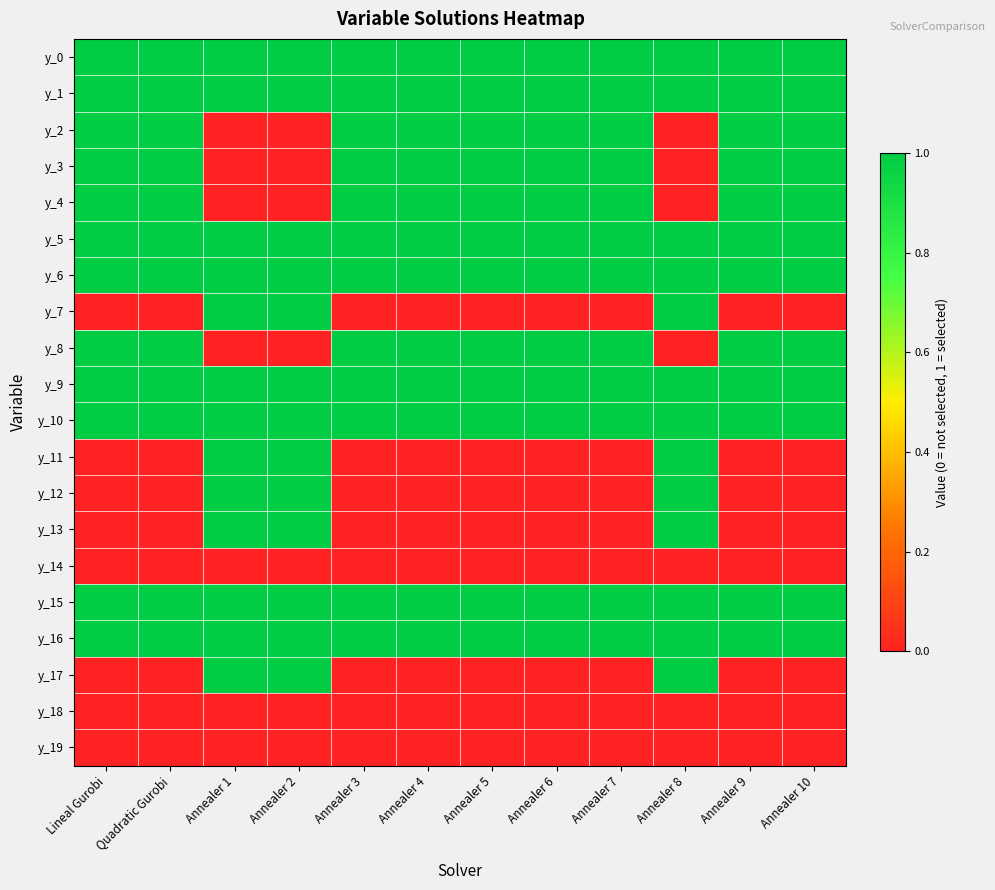

Reading right to left, extract all data points from this chart.

y_0: Annealer 10=1	Annealer 9=1	Annealer 8=1	Annealer 7=1	Annealer 6=1	Annealer 5=1	Annealer 4=1	Annealer 3=1	Annealer 2=1	Annealer 1=1	Quadratic Gurobi=1	Lineal Gurobi=1
y_1: Annealer 10=1	Annealer 9=1	Annealer 8=1	Annealer 7=1	Annealer 6=1	Annealer 5=1	Annealer 4=1	Annealer 3=1	Annealer 2=1	Annealer 1=1	Quadratic Gurobi=1	Lineal Gurobi=1
y_2: Annealer 10=1	Annealer 9=1	Annealer 8=0	Annealer 7=1	Annealer 6=1	Annealer 5=1	Annealer 4=1	Annealer 3=1	Annealer 2=0	Annealer 1=0	Quadratic Gurobi=1	Lineal Gurobi=1
y_3: Annealer 10=1	Annealer 9=1	Annealer 8=0	Annealer 7=1	Annealer 6=1	Annealer 5=1	Annealer 4=1	Annealer 3=1	Annealer 2=0	Annealer 1=0	Quadratic Gurobi=1	Lineal Gurobi=1
y_4: Annealer 10=1	Annealer 9=1	Annealer 8=0	Annealer 7=1	Annealer 6=1	Annealer 5=1	Annealer 4=1	Annealer 3=1	Annealer 2=0	Annealer 1=0	Quadratic Gurobi=1	Lineal Gurobi=1
y_5: Annealer 10=1	Annealer 9=1	Annealer 8=1	Annealer 7=1	Annealer 6=1	Annealer 5=1	Annealer 4=1	Annealer 3=1	Annealer 2=1	Annealer 1=1	Quadratic Gurobi=1	Lineal Gurobi=1
y_6: Annealer 10=1	Annealer 9=1	Annealer 8=1	Annealer 7=1	Annealer 6=1	Annealer 5=1	Annealer 4=1	Annealer 3=1	Annealer 2=1	Annealer 1=1	Quadratic Gurobi=1	Lineal Gurobi=1
y_7: Annealer 10=0	Annealer 9=0	Annealer 8=1	Annealer 7=0	Annealer 6=0	Annealer 5=0	Annealer 4=0	Annealer 3=0	Annealer 2=1	Annealer 1=1	Quadratic Gurobi=0	Lineal Gurobi=0
y_8: Annealer 10=1	Annealer 9=1	Annealer 8=0	Annealer 7=1	Annealer 6=1	Annealer 5=1	Annealer 4=1	Annealer 3=1	Annealer 2=0	Annealer 1=0	Quadratic Gurobi=1	Lineal Gurobi=1
y_9: Annealer 10=1	Annealer 9=1	Annealer 8=1	Annealer 7=1	Annealer 6=1	Annealer 5=1	Annealer 4=1	Annealer 3=1	Annealer 2=1	Annealer 1=1	Quadratic Gurobi=1	Lineal Gurobi=1
y_10: Annealer 10=1	Annealer 9=1	Annealer 8=1	Annealer 7=1	Annealer 6=1	Annealer 5=1	Annealer 4=1	Annealer 3=1	Annealer 2=1	Annealer 1=1	Quadratic Gurobi=1	Lineal Gurobi=1
y_11: Annealer 10=0	Annealer 9=0	Annealer 8=1	Annealer 7=0	Annealer 6=0	Annealer 5=0	Annealer 4=0	Annealer 3=0	Annealer 2=1	Annealer 1=1	Quadratic Gurobi=0	Lineal Gurobi=0
y_12: Annealer 10=0	Annealer 9=0	Annealer 8=1	Annealer 7=0	Annealer 6=0	Annealer 5=0	Annealer 4=0	Annealer 3=0	Annealer 2=1	Annealer 1=1	Quadratic Gurobi=0	Lineal Gurobi=0
y_13: Annealer 10=0	Annealer 9=0	Annealer 8=1	Annealer 7=0	Annealer 6=0	Annealer 5=0	Annealer 4=0	Annealer 3=0	Annealer 2=1	Annealer 1=1	Quadratic Gurobi=0	Lineal Gurobi=0
y_14: Annealer 10=0	Annealer 9=0	Annealer 8=0	Annealer 7=0	Annealer 6=0	Annealer 5=0	Annealer 4=0	Annealer 3=0	Annealer 2=0	Annealer 1=0	Quadratic Gurobi=0	Lineal Gurobi=0
y_15: Annealer 10=1	Annealer 9=1	Annealer 8=1	Annealer 7=1	Annealer 6=1	Annealer 5=1	Annealer 4=1	Annealer 3=1	Annealer 2=1	Annealer 1=1	Quadratic Gurobi=1	Lineal Gurobi=1
y_16: Annealer 10=1	Annealer 9=1	Annealer 8=1	Annealer 7=1	Annealer 6=1	Annealer 5=1	Annealer 4=1	Annealer 3=1	Annealer 2=1	Annealer 1=1	Quadratic Gurobi=1	Lineal Gurobi=1
y_17: Annealer 10=0	Annealer 9=0	Annealer 8=1	Annealer 7=0	Annealer 6=0	Annealer 5=0	Annealer 4=0	Annealer 3=0	Annealer 2=1	Annealer 1=1	Quadratic Gurobi=0	Lineal Gurobi=0
y_18: Annealer 10=0	Annealer 9=0	Annealer 8=0	Annealer 7=0	Annealer 6=0	Annealer 5=0	Annealer 4=0	Annealer 3=0	Annealer 2=0	Annealer 1=0	Quadratic Gurobi=0	Lineal Gurobi=0
y_19: Annealer 10=0	Annealer 9=0	Annealer 8=0	Annealer 7=0	Annealer 6=0	Annealer 5=0	Annealer 4=0	Annealer 3=0	Annealer 2=0	Annealer 1=0	Quadratic Gurobi=0	Lineal Gurobi=0